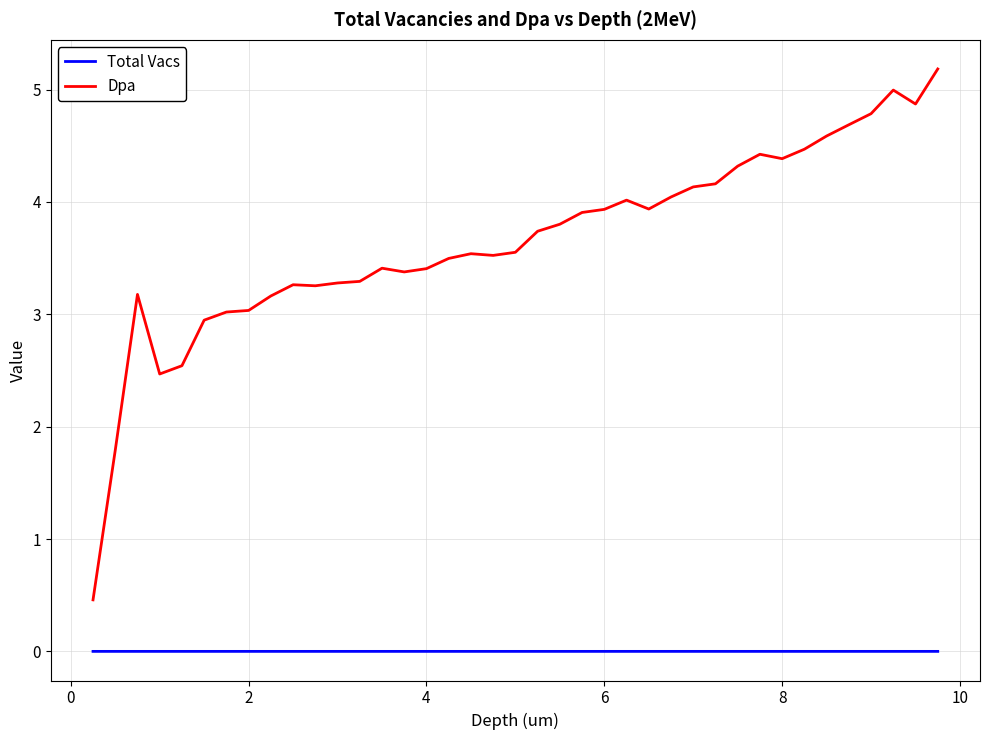

True or false: Total Vacs and Dpa cross at least once.

False